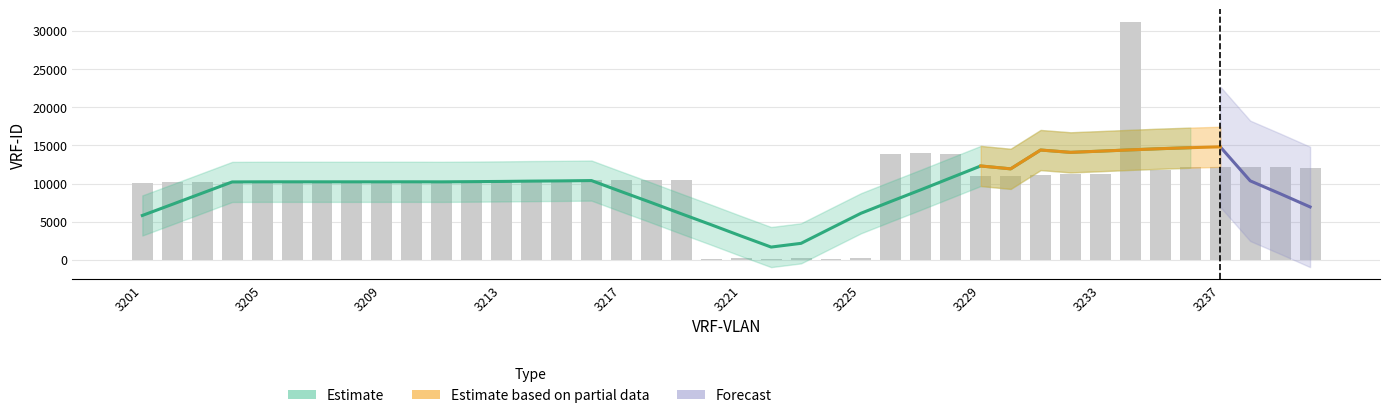

List the labels in order of value, smallest first.

3220, 3222, 3224, 3221, 3223, 3225, 3201, 3202, 3209, 3210, 3211, 3203, 3204, 3205, 3208, 3212, 3214, 3206, 3207, 3213, 3215, 3216, 3218, 3217, 3219, 3229, 3230, 3231, 3232, 3233, 3235, 3240, 3236, 3239, 3237, 3238, 3226, 3228, 3227, 3234